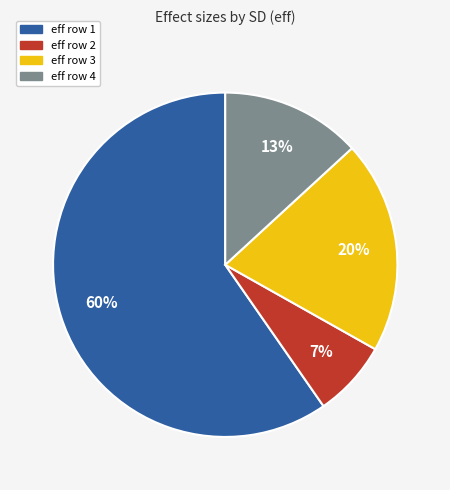

Is there a majority slice in this chart?

Yes